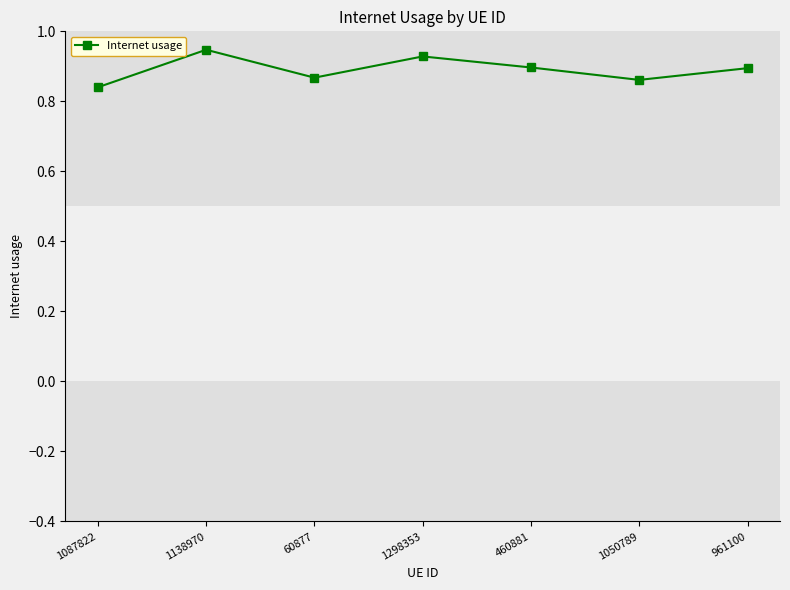

The chart shows a value of 1.6 at 460881. True or false?

False